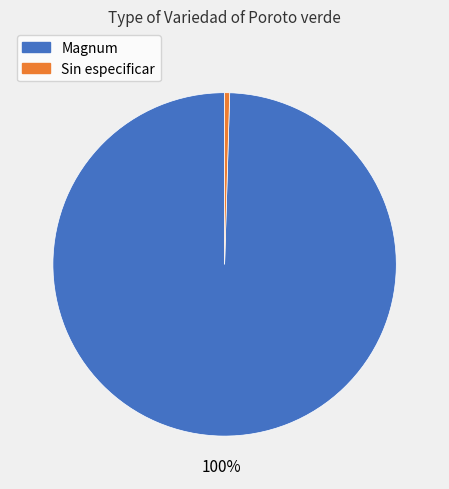

Which has a higher value, Magnum or Sin especificar?

Magnum